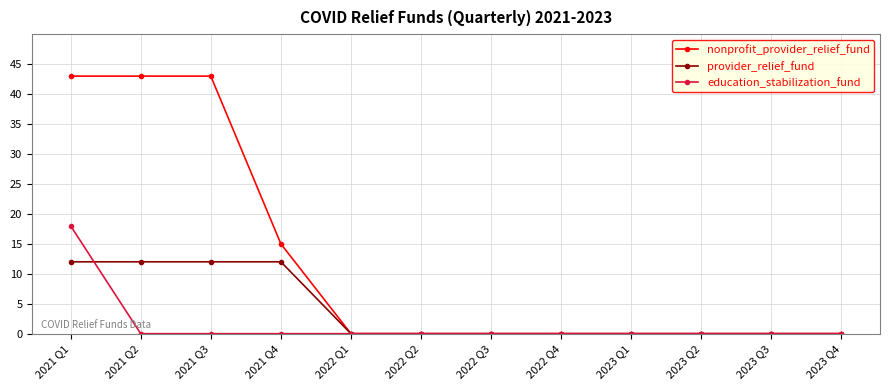

What is the value of the nonprofit_provider_relief_fund point at the 2nd from the left?

43